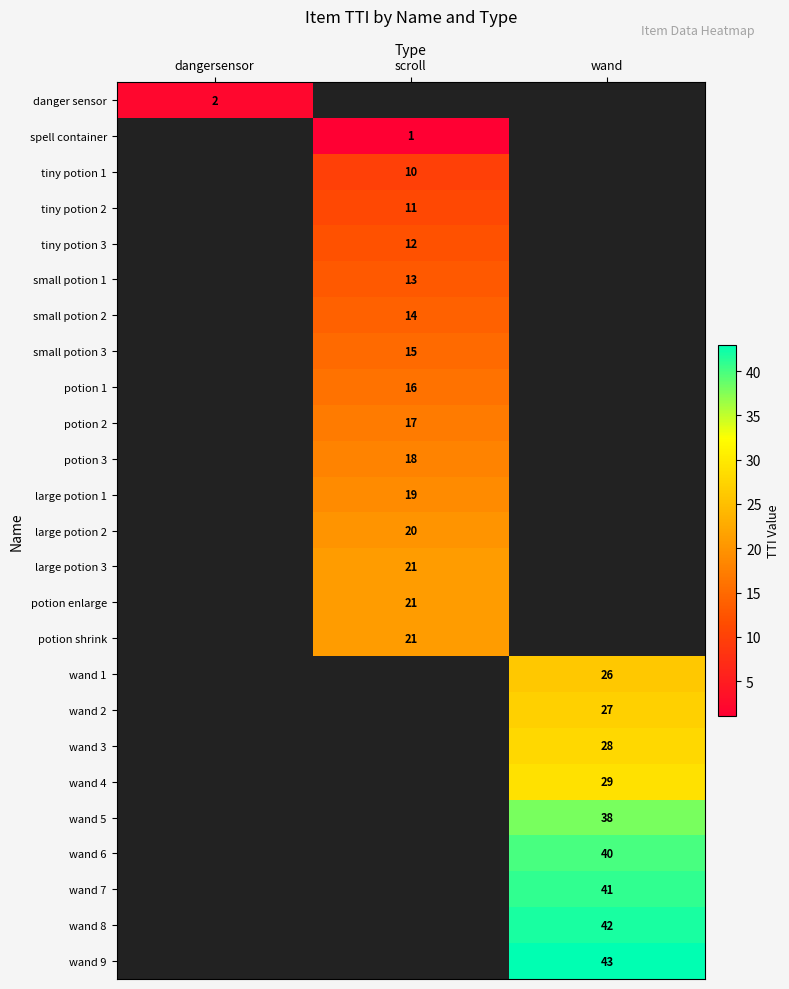

The danger sensor series shows 3 at dangersensor. True or false?

False